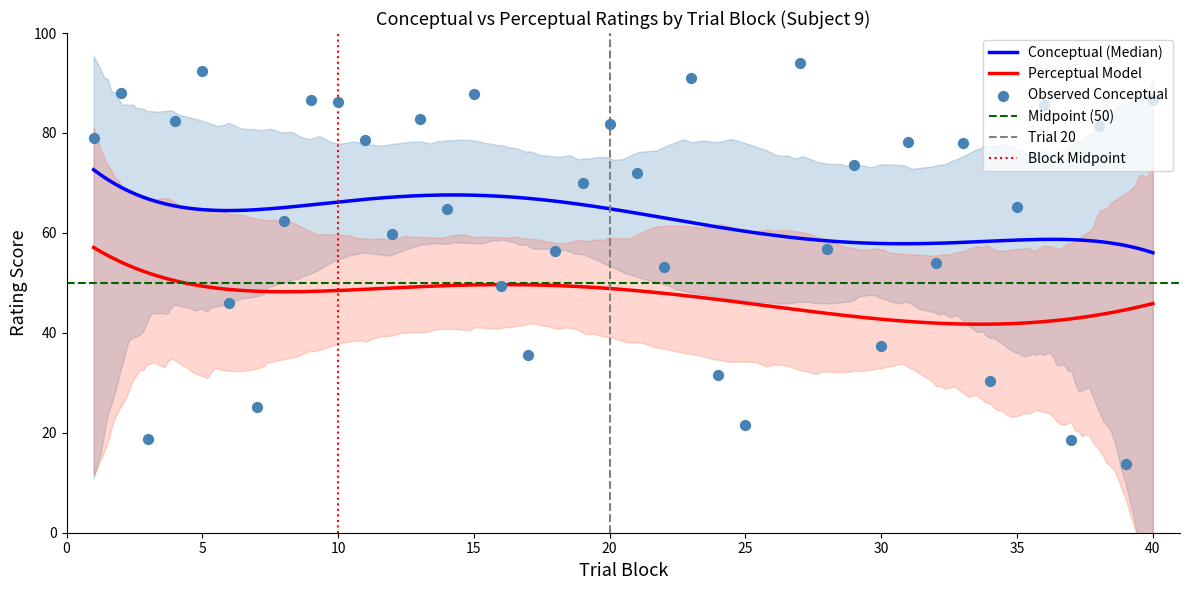

Which series contains the lowest Y value?

conceptual